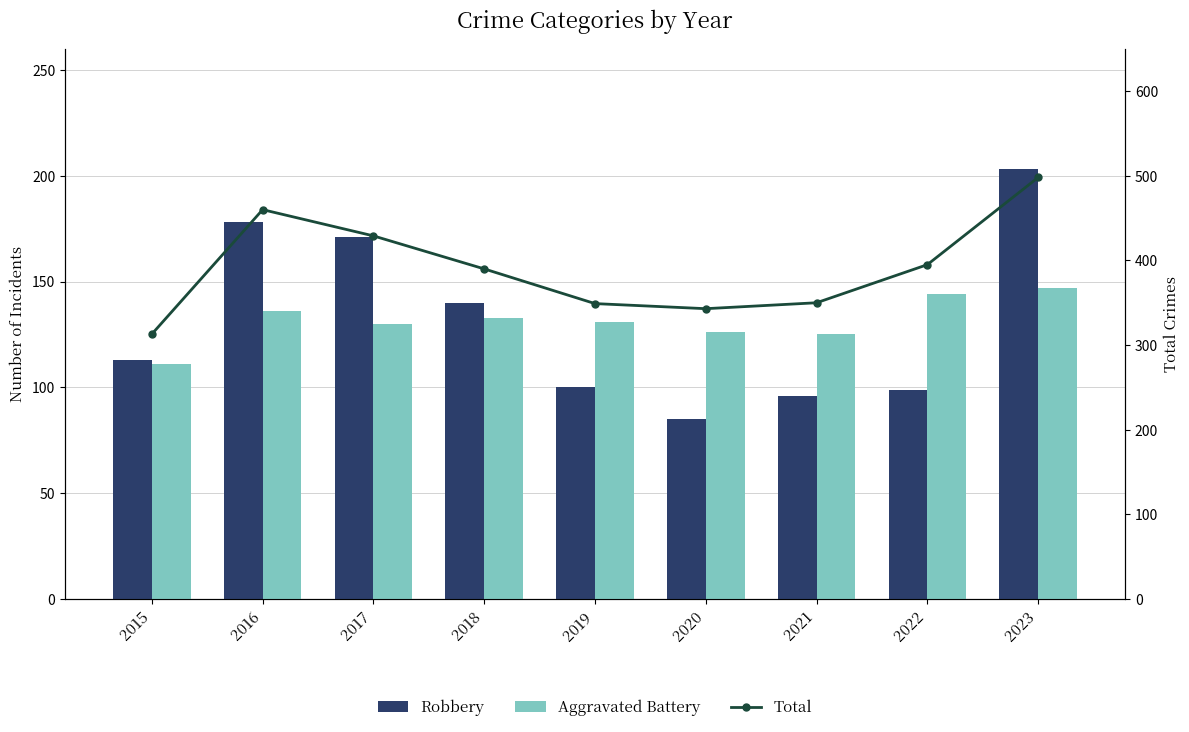

The value of Aggravated Battery at 2017 is 44. True or false?

False